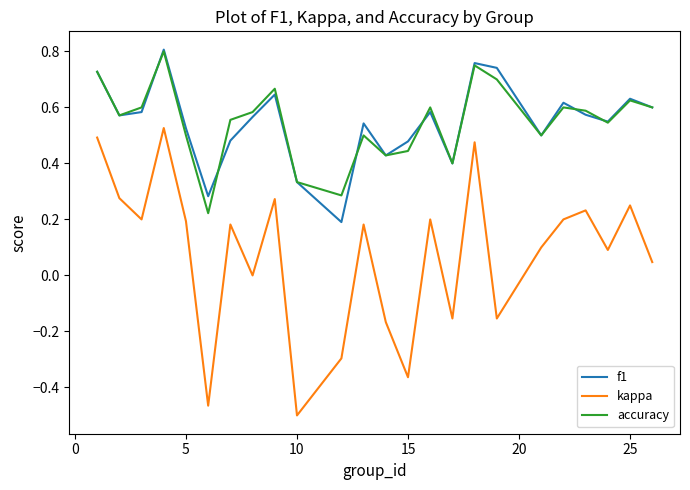

Which series has the widest spread of values?

kappa